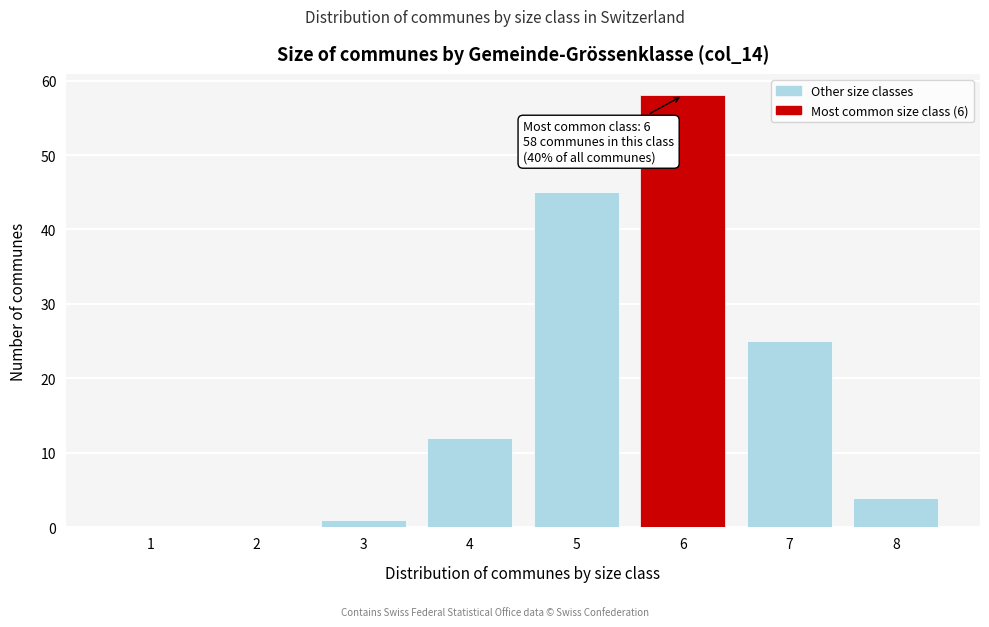

Reading left to right, what are all the values shown in this chart?

1=0	2=0	3=1	4=12	5=45	6=58	7=25	8=4